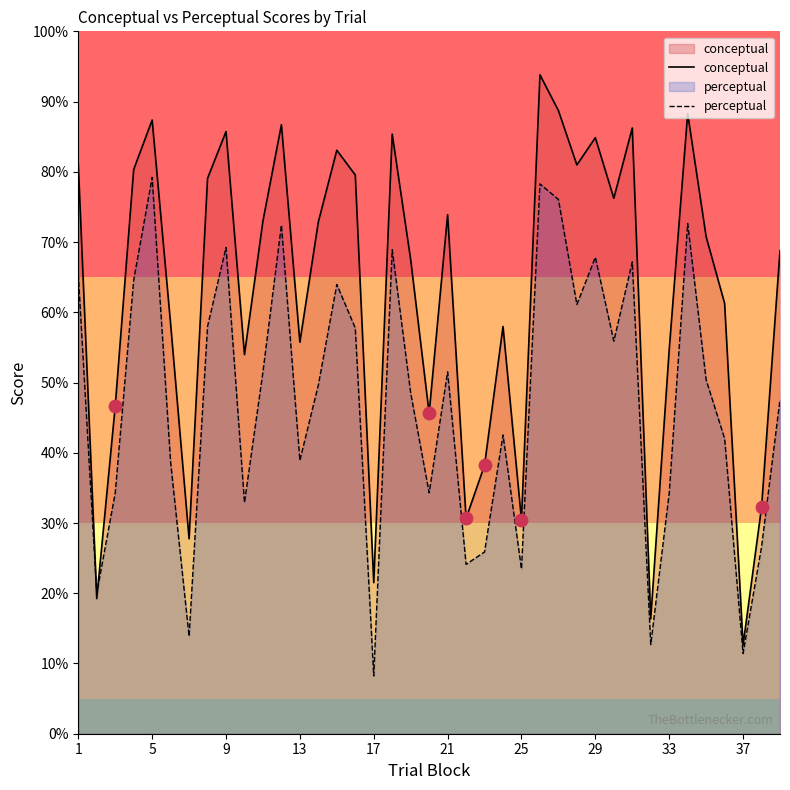

At how many categories does at least one series exceed 74?

16